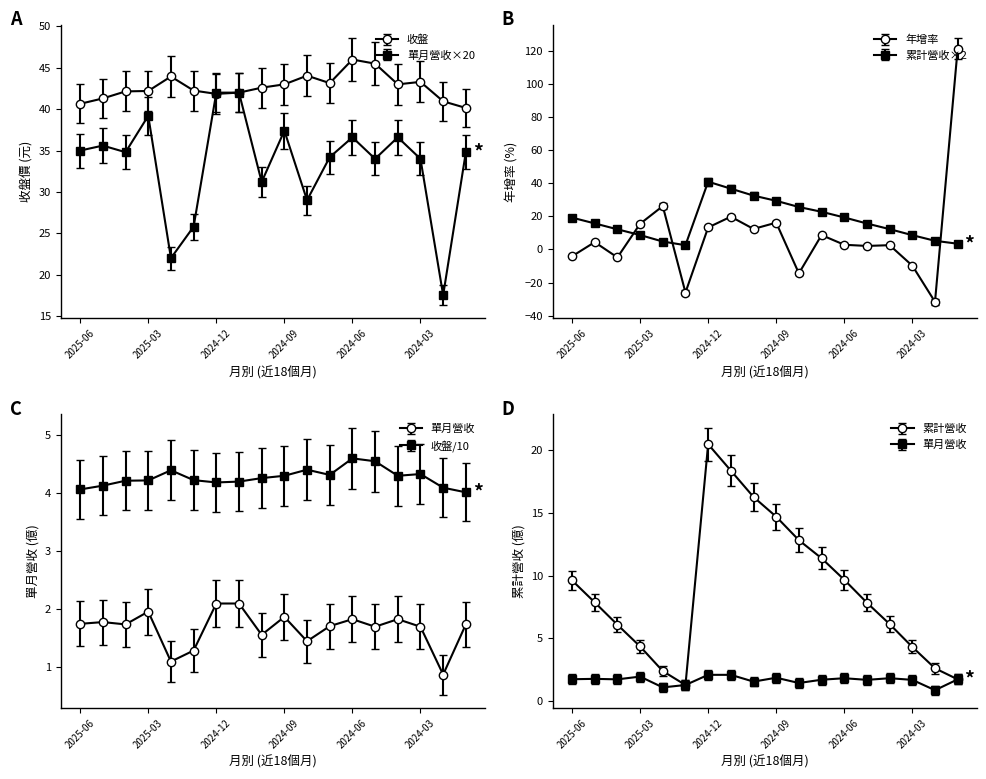

Which series changed the most between 2025-06 and 2024-05?

收盤